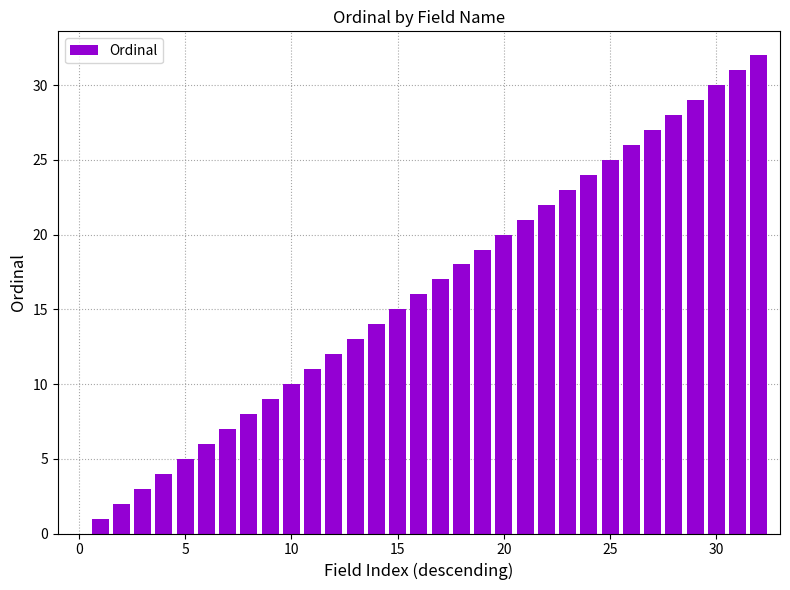

Reading left to right, what are all the values shown in this chart?

0	1	2	3	4	5	6	7	8	9	10	11	12	13	14	15	16	17	18	19	20	21	22	23	24	25	26	27	28	29	30	31	32